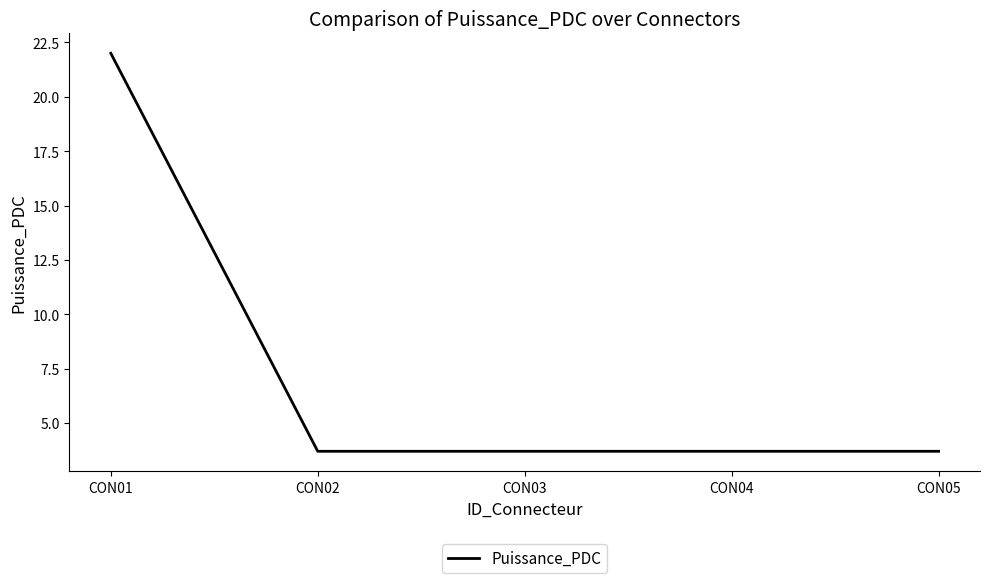

The chart shows a value of 12.3 at CON01. True or false?

False